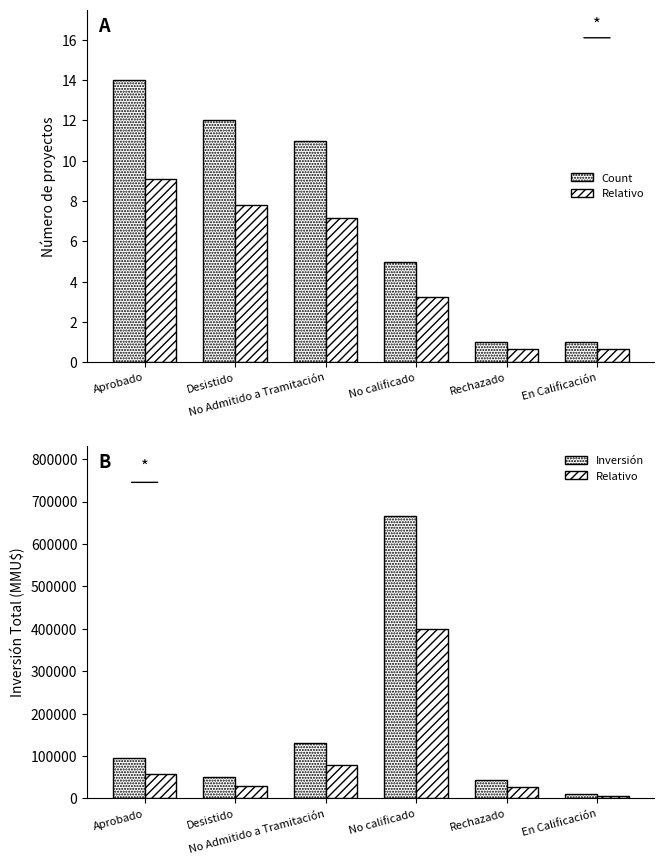

Which category has the highest value across all series?

No calificado